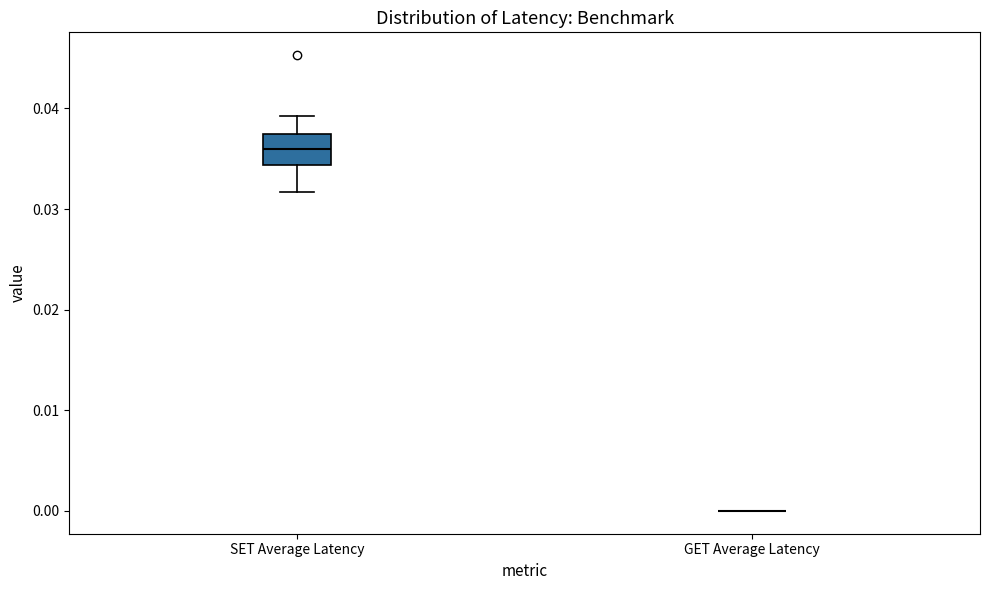

Reading left to right, transcribe this box plot: for each box, give where its median line is, the range the box spans, and where its two whiskers end, as read against the y-axis. The values are not printed on the chart, so give them approximately, as read against the axis.

SET Average Latency: median 0.036, box 0.034 to 0.037, whiskers 0.032 to 0.039
GET Average Latency: box collapsed to a line at 0.000, whiskers 0.000 to 0.000